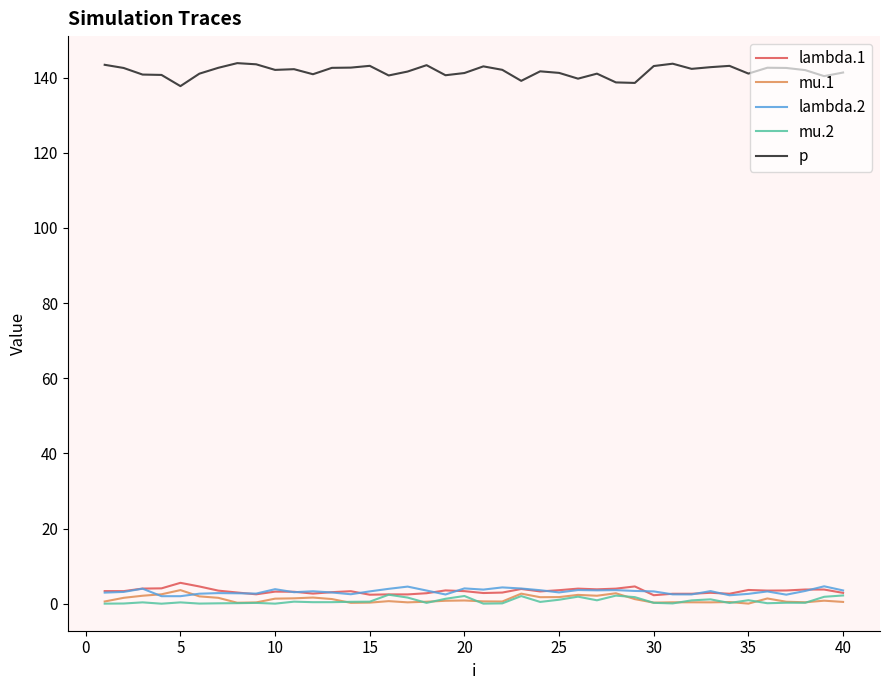

True or false: lambda.2 and p intersect in this chart.

False